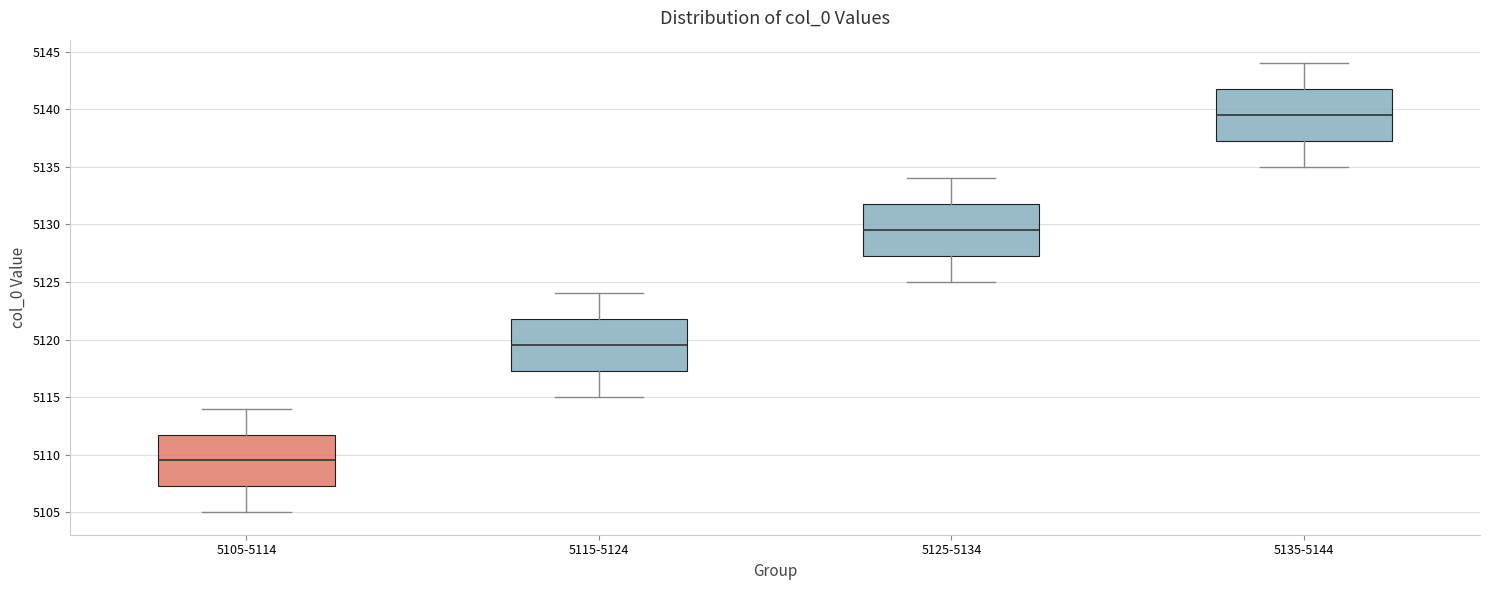

Which box has the lowest median line?

5105-5114